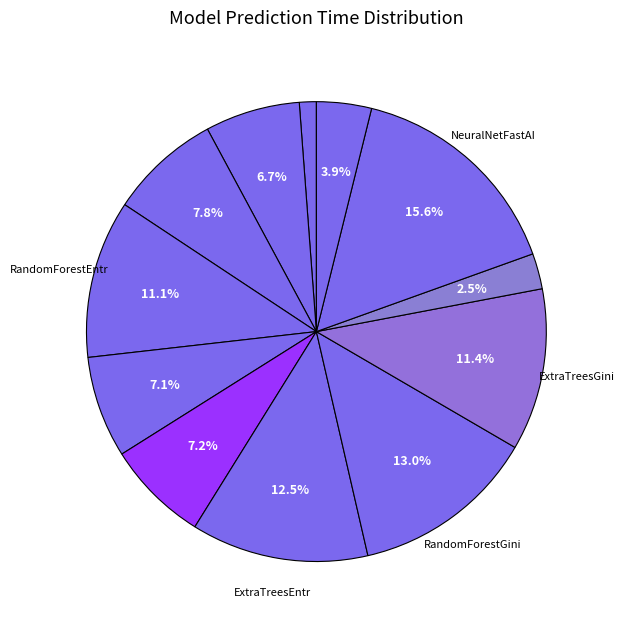

Which category has the smallest portion of the pie?

CatBoost